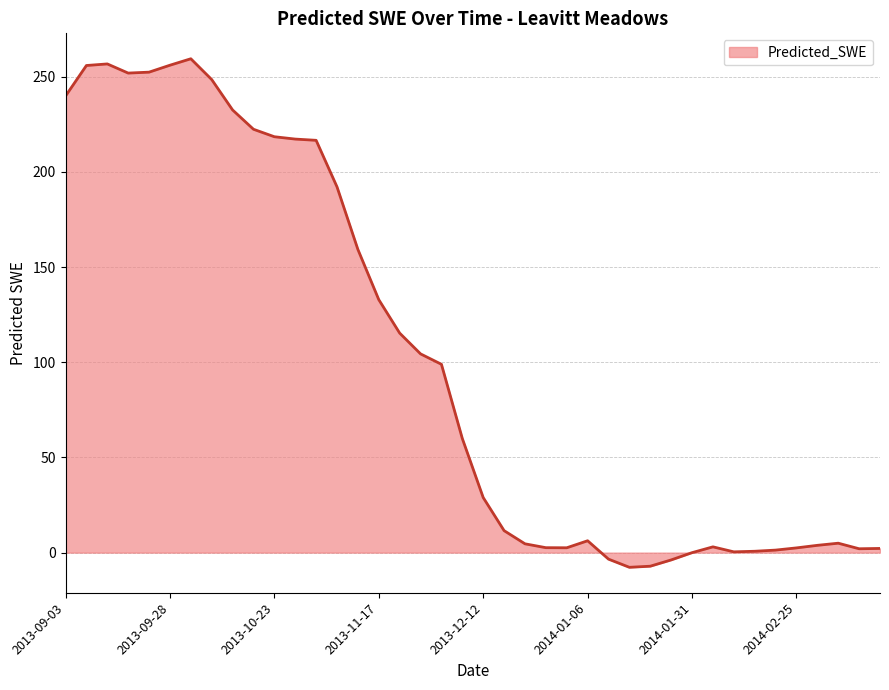

What is the smallest value displayed?

-7.7